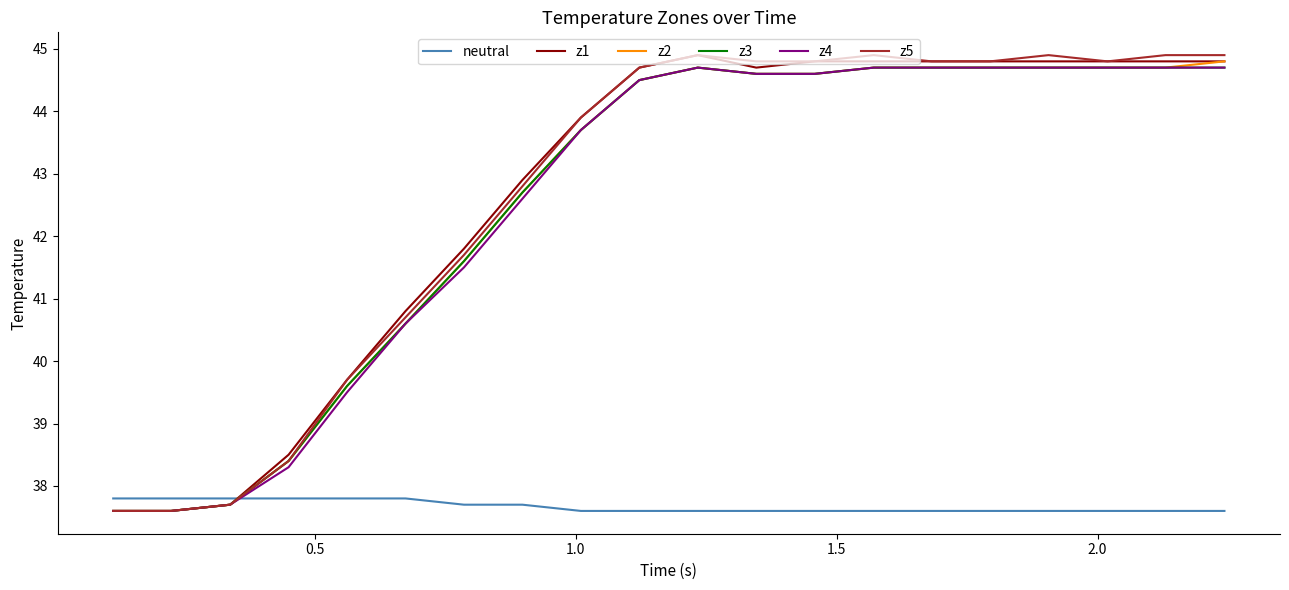

How many intersections are there between z5 and neutral?

1